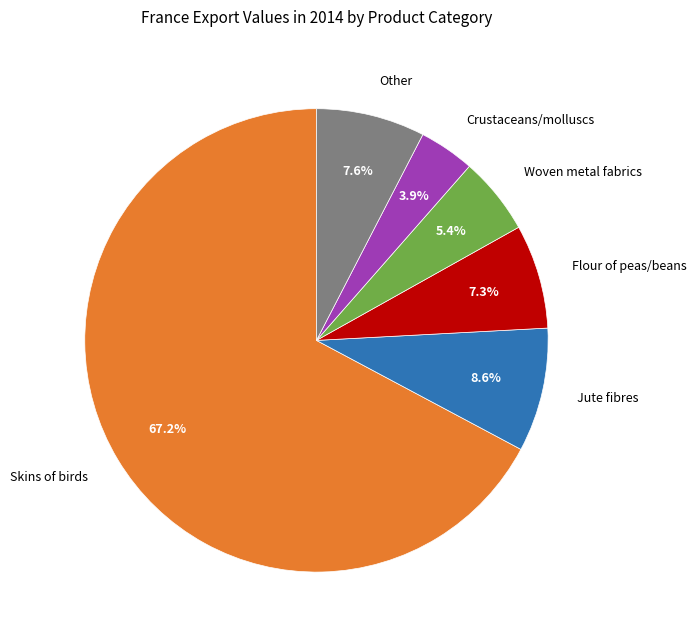

How many slices are in this pie chart?

6